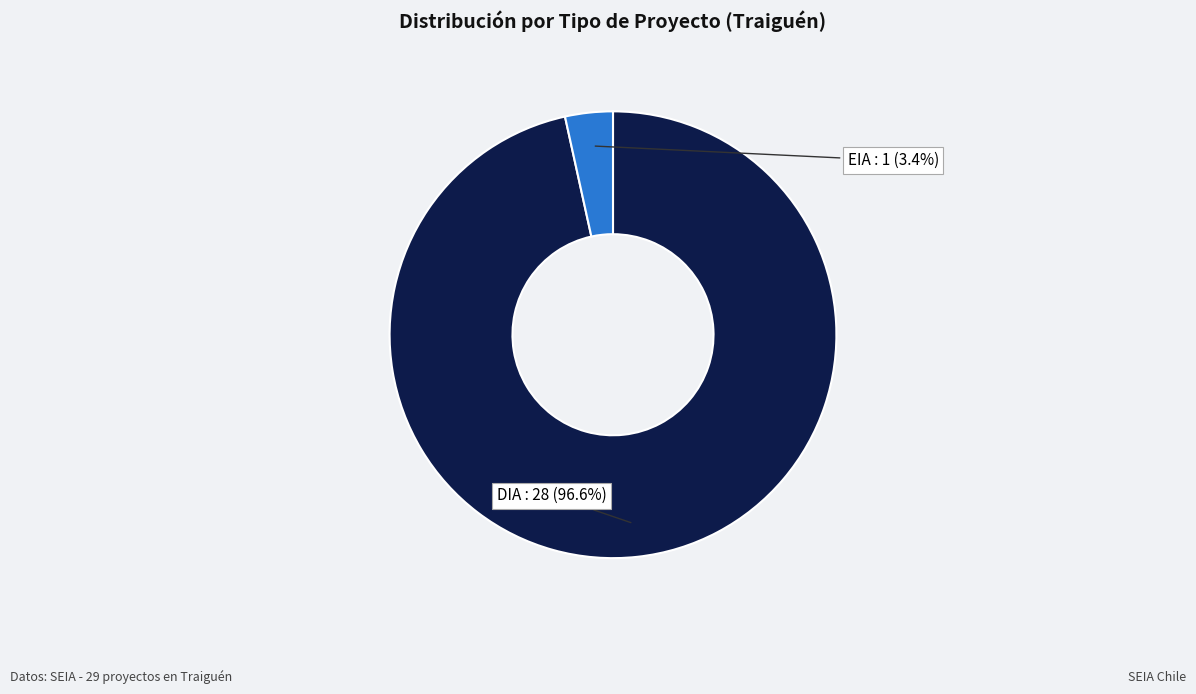

To the nearest percent, what portion does DIA represent?

97%